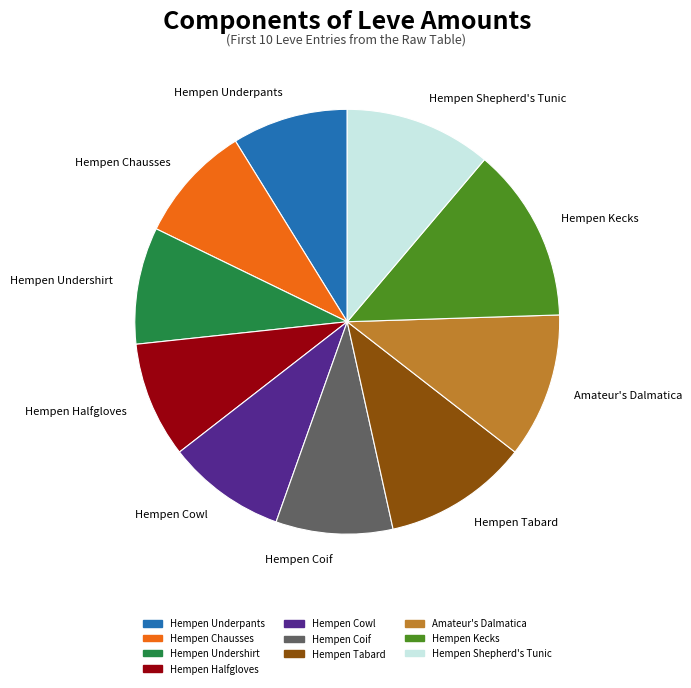

Does any single category account for the majority?

No